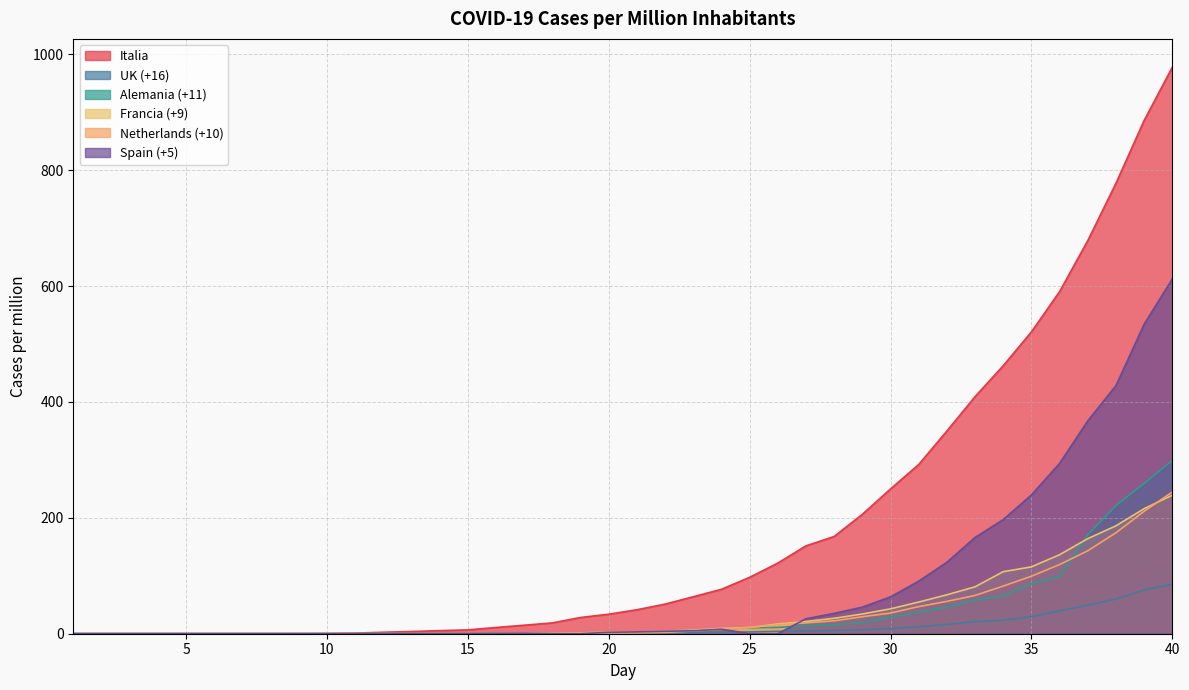

Reading left to right, what are all the values shown in this chart?

Italia: 1=0.0	2=0.0	3=0.0	4=0.0	5=0.0	6=0.0	7=0.0	8=0.0	9=0.0	10=0.3	11=1.0	12=2.6	13=3.8	14=5.3	15=6.6	16=10.7	17=14.7	18=18.7	19=28.0	20=33.7	21=41.4	22=51.1	23=63.8	24=76.7	25=97.3	26=121.9	27=151.7	28=167.8	29=206.1	30=249.9	31=292.0	32=349.8	33=409.2	34=462.6	35=520.9	36=590.5	37=678.5	38=777.5	39=885.9	40=977.8
UK (+16): 1=0.1	2=0.1	3=0.1	4=0.1	5=0.1	6=0.1	7=0.1	8=0.1	9=0.1	10=0.1	11=0.1	12=0.1	13=0.2	14=0.2	15=0.2	16=0.2	17=0.3	18=0.3	19=0.5	20=0.6	21=0.8	22=1.3	23=1.7	24=2.4	25=3.1	26=4.1	27=4.8	28=5.6	29=6.9	30=8.9	31=12.0	32=16.0	33=20.9	34=23.3	35=29.3	36=39.5	37=49.3	38=59.9	39=75.5	40=85.5
Alemania (+11): 1=0.2	2=0.2	3=0.2	4=0.2	5=0.2	6=0.2	7=0.2	8=0.2	9=0.2	10=0.2	11=0.2	12=0.2	13=0.2	14=0.2	15=0.3	16=0.6	17=0.6	18=1.0	19=1.6	20=1.9	21=2.4	22=3.2	23=6.5	24=8.3	25=10.2	26=10.9	27=13.8	28=15.7	29=18.9	30=28.6	31=37.0	32=45.8	33=58.4	34=65.2	35=86.4	36=99.0	37=170.8	38=221.3	39=259.2	40=299.2
Francia (+9): 1=0.2	2=0.2	3=0.2	4=0.2	5=0.2	6=0.2	7=0.2	8=0.2	9=0.2	10=0.2	11=0.2	12=0.2	13=0.2	14=0.2	15=0.2	16=0.3	17=0.6	18=0.9	19=1.5	20=2.9	21=3.2	22=4.3	23=6.3	24=9.2	25=10.7	26=16.8	27=21.1	28=26.6	29=34.0	30=42.9	31=54.6	32=67.2	33=81.0	34=107.1	35=115.4	36=136.3	37=164.1	38=186.2	39=215.8	40=239.1
Netherlands (+10): 1=0.0	2=0.0	3=0.0	4=0.0	5=0.0	6=0.0	7=0.0	8=0.0	9=0.0	10=0.0	11=0.0	12=0.0	13=0.0	14=0.0	15=0.0	16=0.1	17=0.1	18=0.4	19=0.6	20=1.0	21=1.4	22=2.2	23=4.8	24=7.5	25=10.9	26=15.4	27=18.7	28=22.2	29=29.3	30=35.7	31=46.8	32=55.8	33=66.1	34=82.2	35=99.2	36=119.4	37=143.2	38=174.3	39=211.4	40=244.7
Spain (+5): 1=0.0	2=0.0	3=0.0	4=0.0	5=0.0	6=0.0	7=0.0	8=0.0	9=0.0	10=0.0	11=0.0	12=0.0	13=0.0	14=0.1	15=0.2	16=0.3	17=0.7	18=0.0	19=0.0	20=2.4	21=3.2	22=4.2	23=5.1	24=7.8	25=0.0	26=0.0	27=25.8	28=35.1	29=45.9	30=63.5	31=90.7	32=123.3	33=166.2	34=197.0	35=239.6	36=294.0	37=367.5	38=428.2	39=534.2	40=612.3